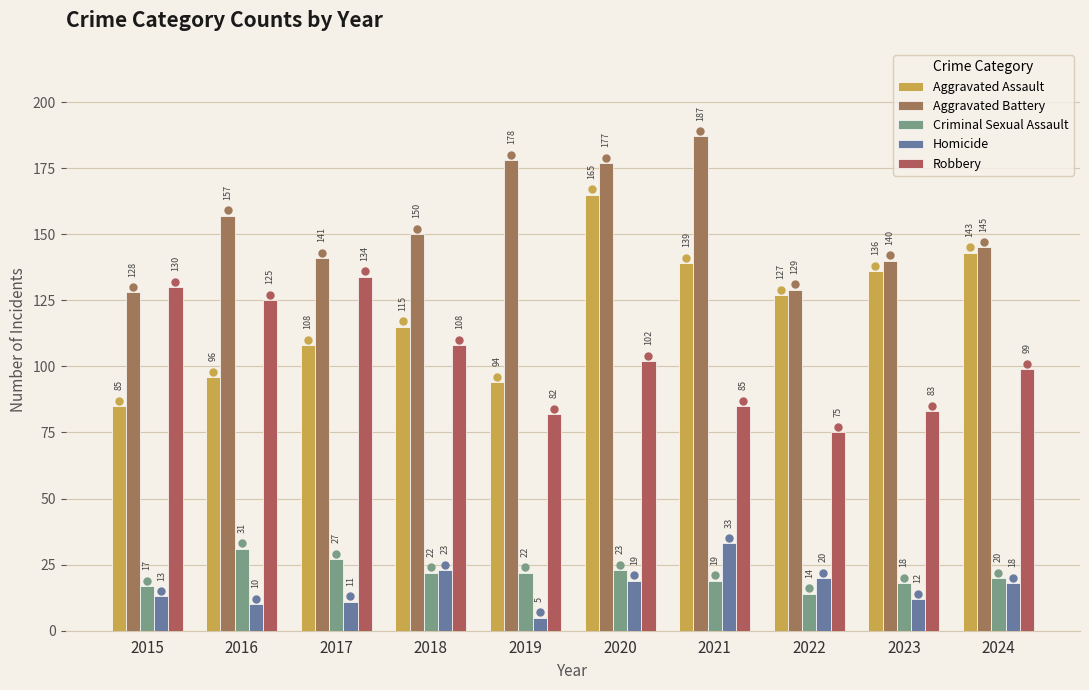

What is the minimum value shown in the chart?

5